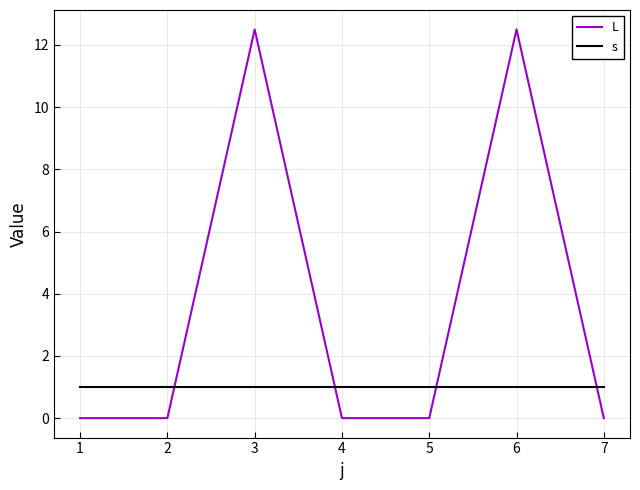

What is the approximate value of s at 4?

1.0